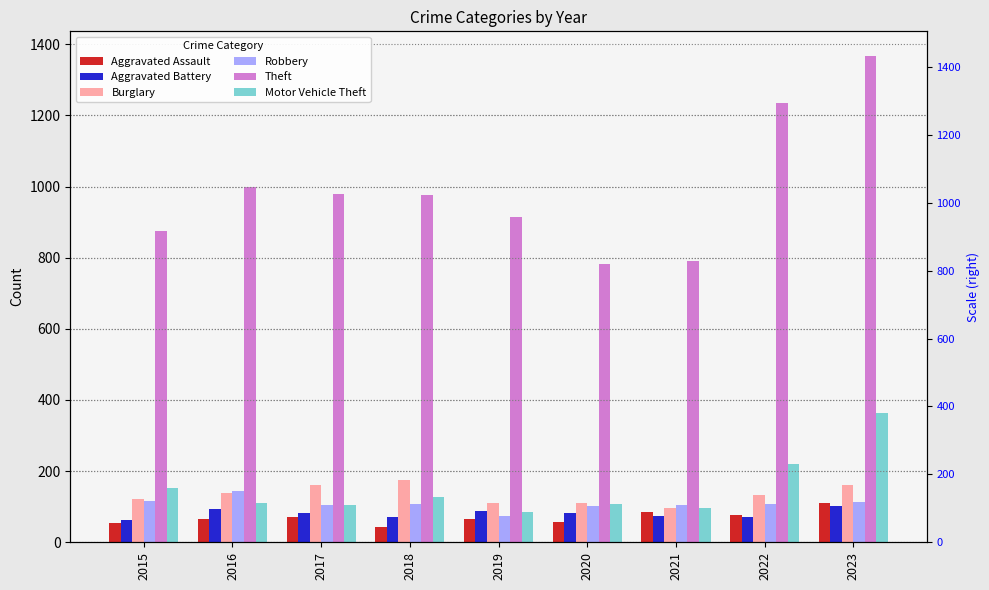

Is it true that Motor Vehicle Theft equals 110 at 2016?

True